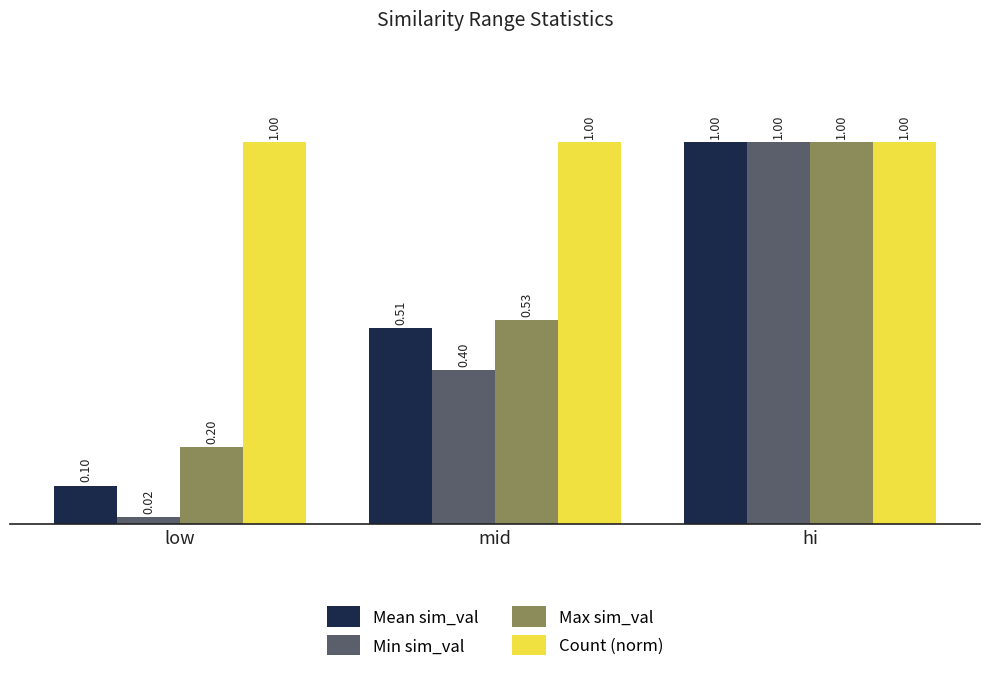

List the labels in order of Min sim_val value, smallest first.

low, mid, hi